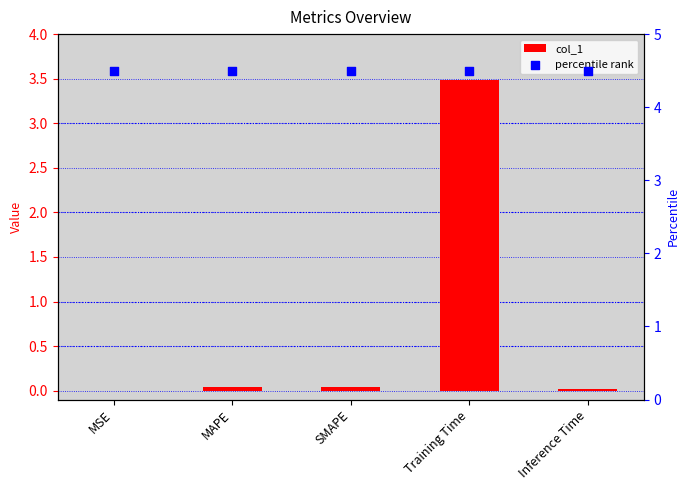

Is the value of percentile rank at Training Time greater than the value of col_1 at MAPE?

Yes